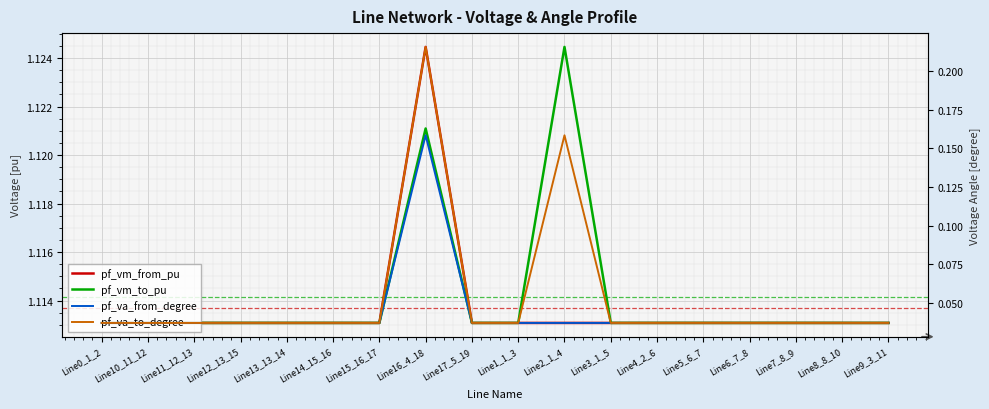

Is the value of pf_va_from_degree at Line10_11_12 greater than the value of pf_va_to_degree at Line11_12_13?

Yes